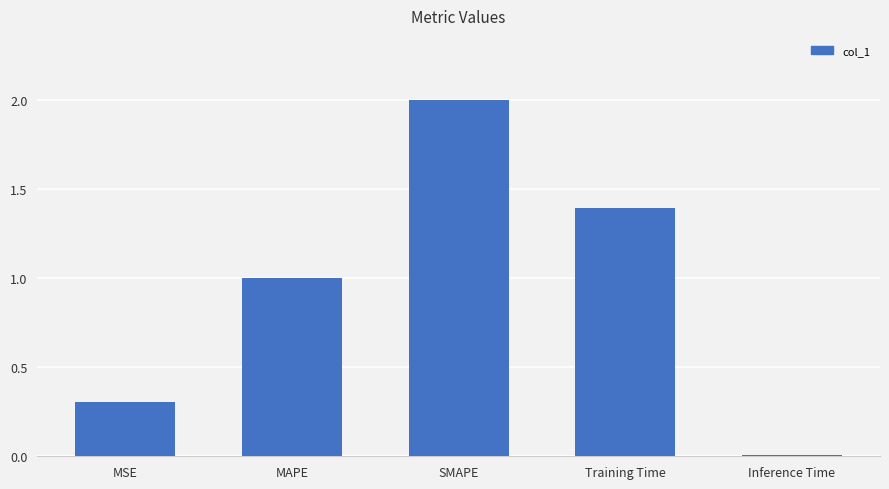

How many data points does each series have?

5